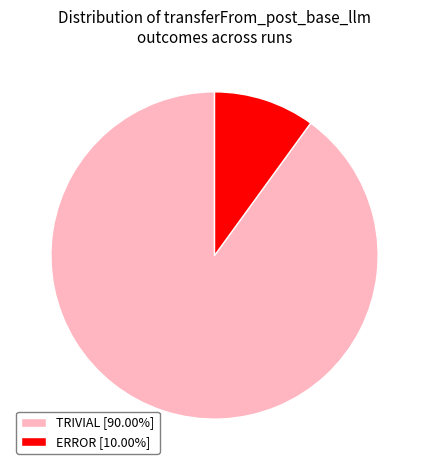

Do TRIVIAL [90.00%] and ERROR [10.00%] together represent more than half of the pie?

Yes